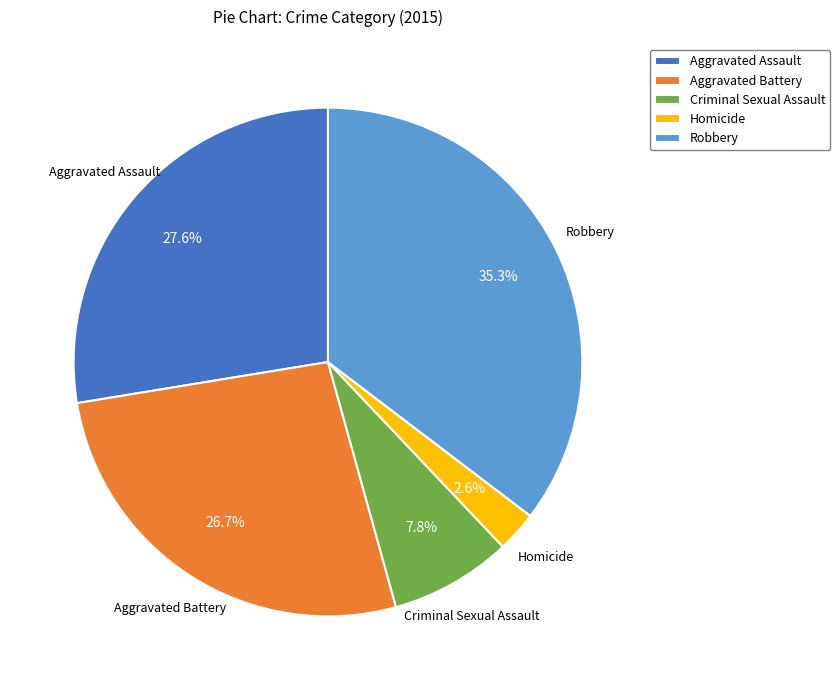

To the nearest percent, what portion does Robbery represent?

35%